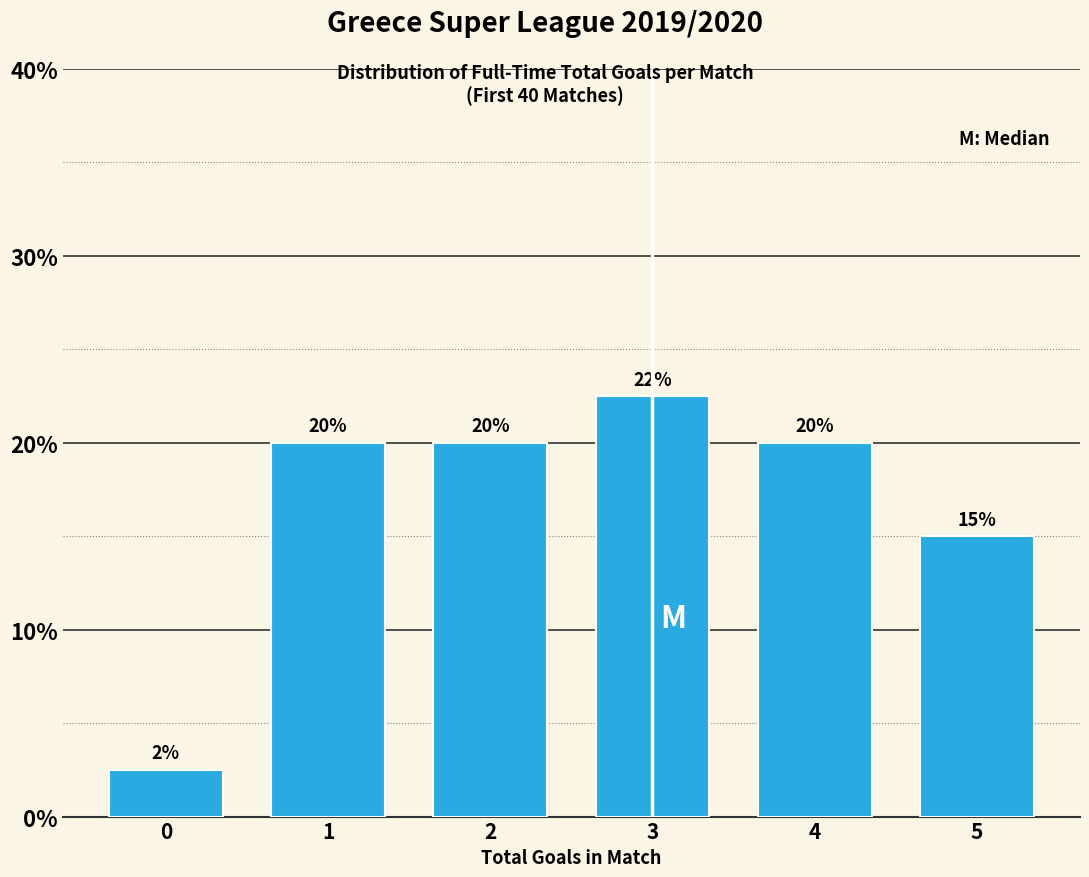

What is the approximate value at 1?

20.0